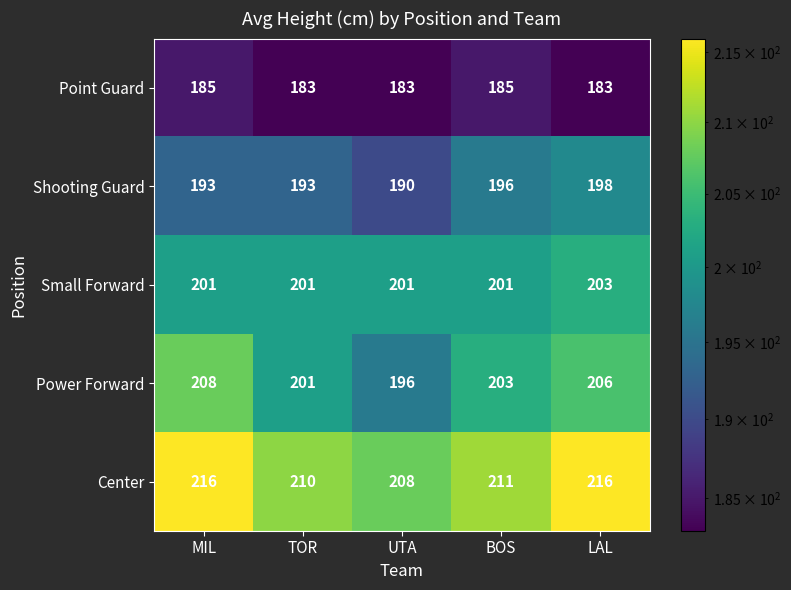

How many categories are shown in the chart?

5